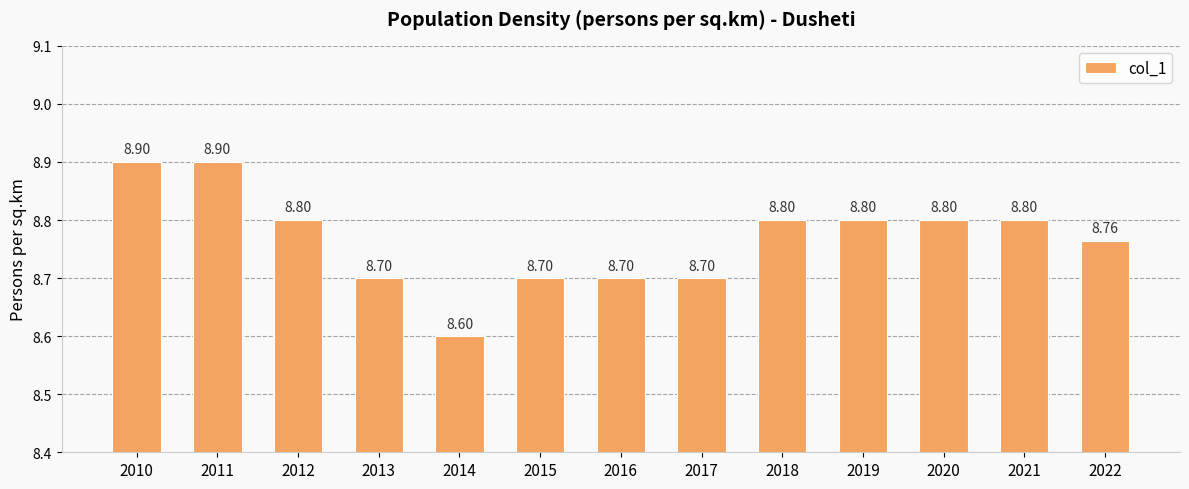

What is the sum of the values at 2016 and 2019?

17.5